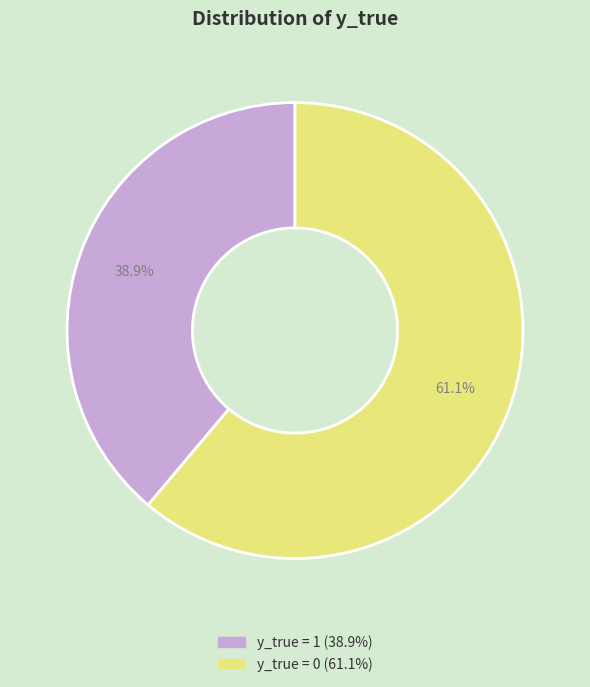

Which slice is the smallest?

y_true = 1